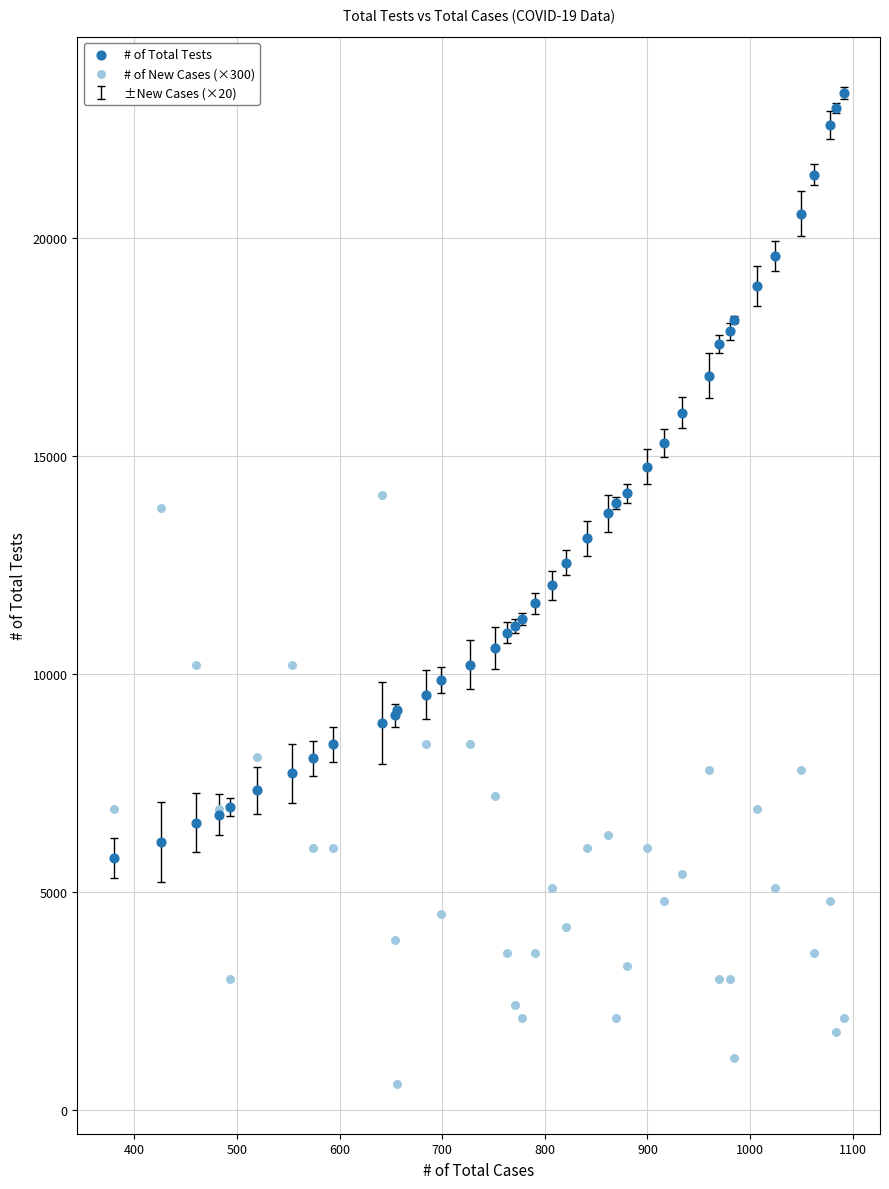

Which series contains the highest Y value?

# of Total Tests